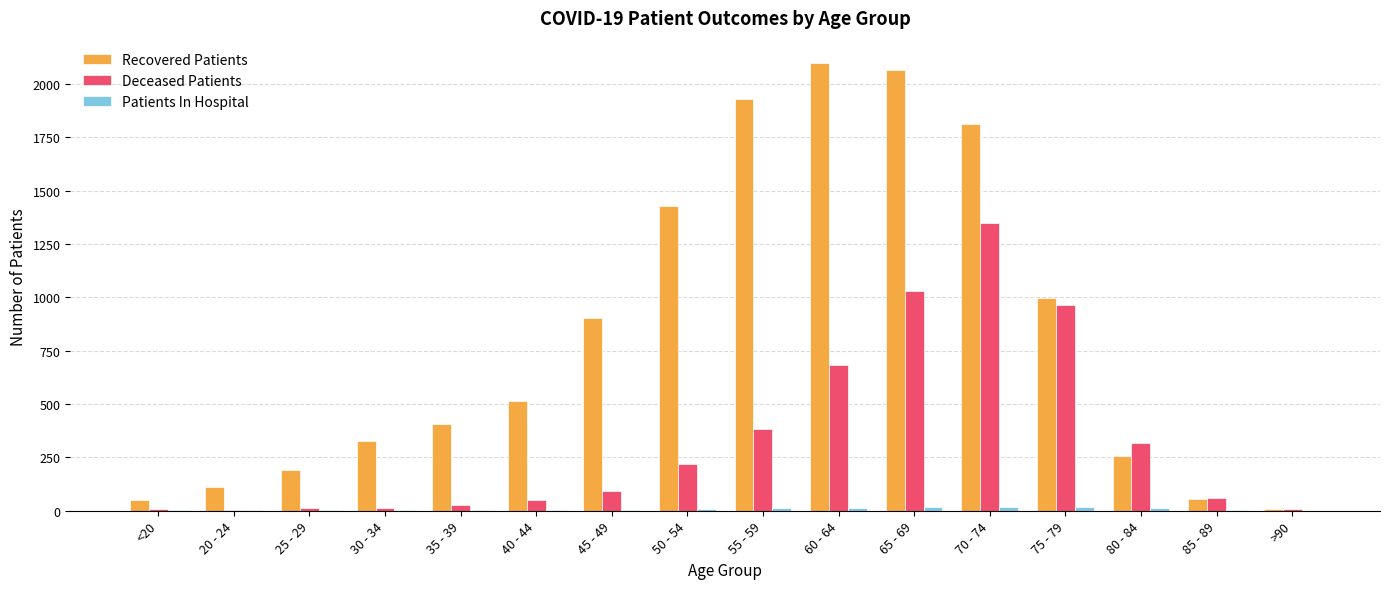

Which series has the largest total across all categories?

Recovered Patients